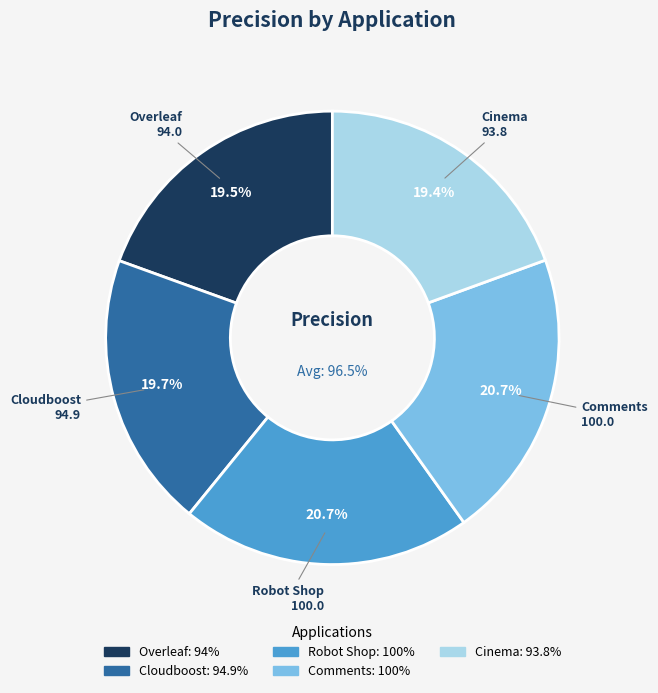

What is the change in value from Cloudboost to Comments?

+5.1